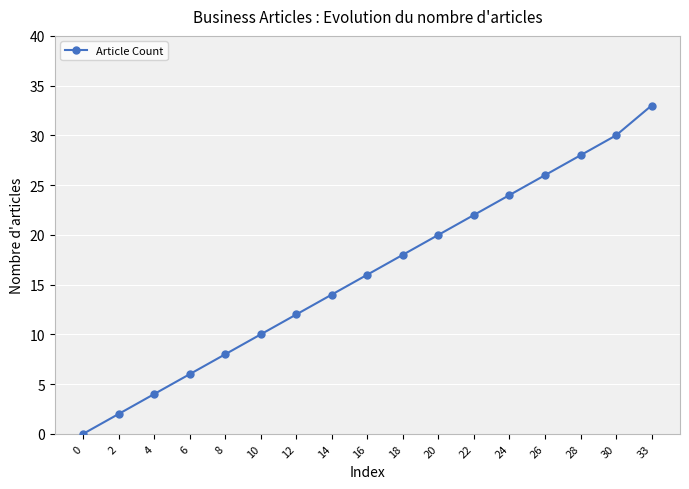

True or false: the data has more than 0 interior local peaks.

False